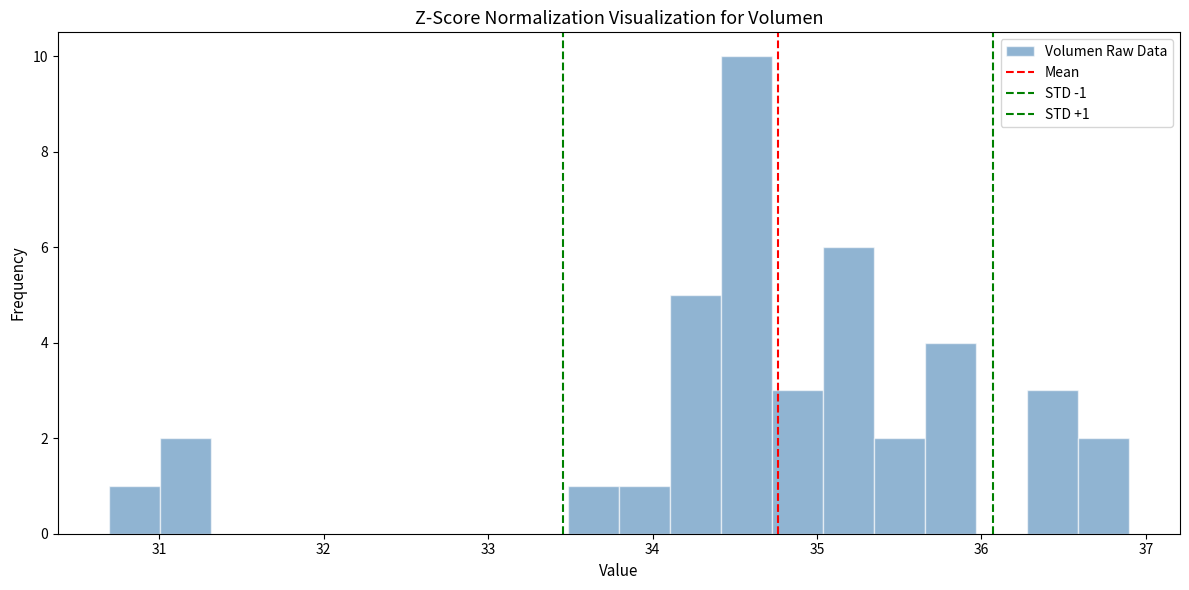

Around what value on the x-axis is the tallest bar? Give the approximate position of its centre, as read against the axis.

34.6